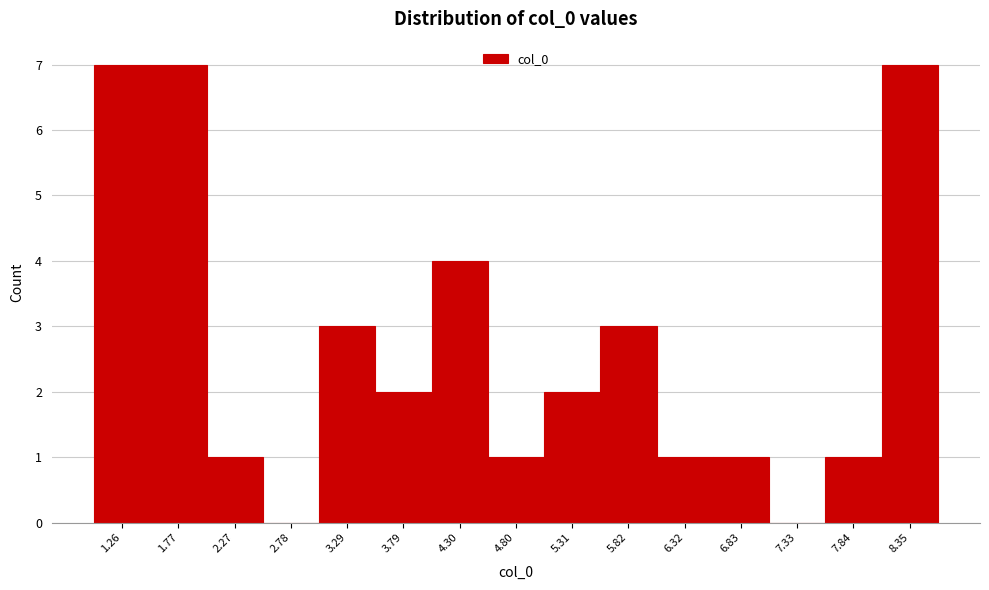

Reading left to right, transcribe this chart: for each bar, give the range it covers on the x-axis and its height. Neither the bar edges nor the heights are printed on the chart, so give them approximately, as read against the axes.

1.0 to 1.5: 7
1.5 to 2.0: 7
2.0 to 2.5: 1
2.5 to 3.0: 0
3.0 to 3.5: 3
3.5 to 4.0: 2
4.0 to 4.6: 4
4.6 to 5.1: 1
5.1 to 5.6: 2
5.6 to 6.1: 3
6.1 to 6.6: 1
6.6 to 7.1: 1
7.1 to 7.6: 0
7.6 to 8.1: 1
8.1 to 8.6: 7